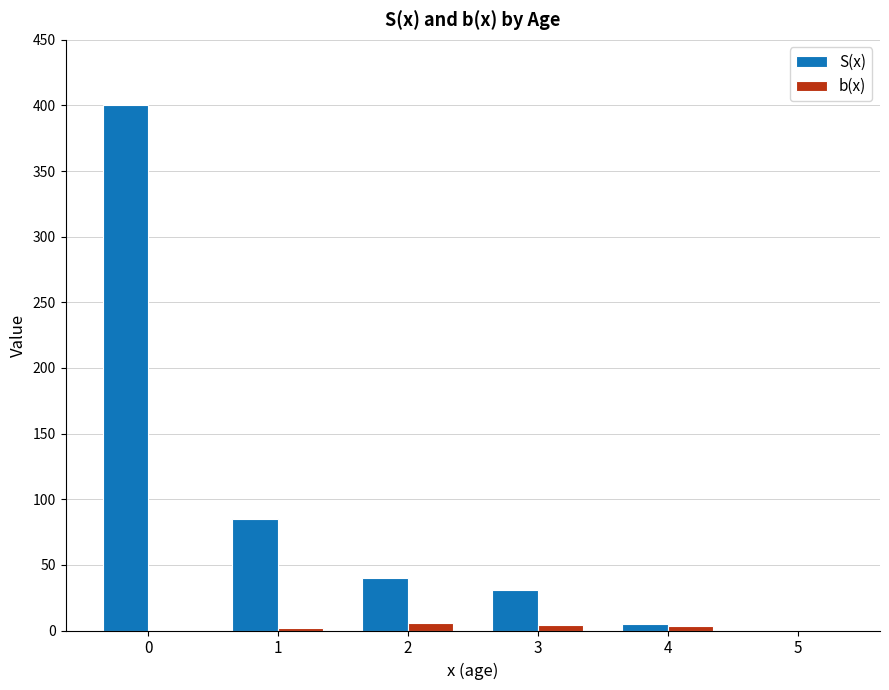

Where is S(x) nearest to the value 200?

1